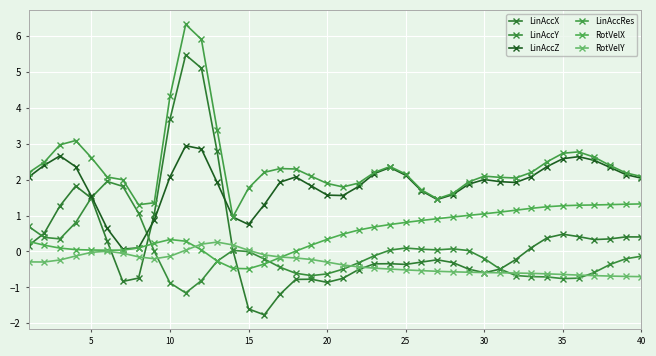

True or false: LinAccRes and LinAccY intersect in this chart.

False